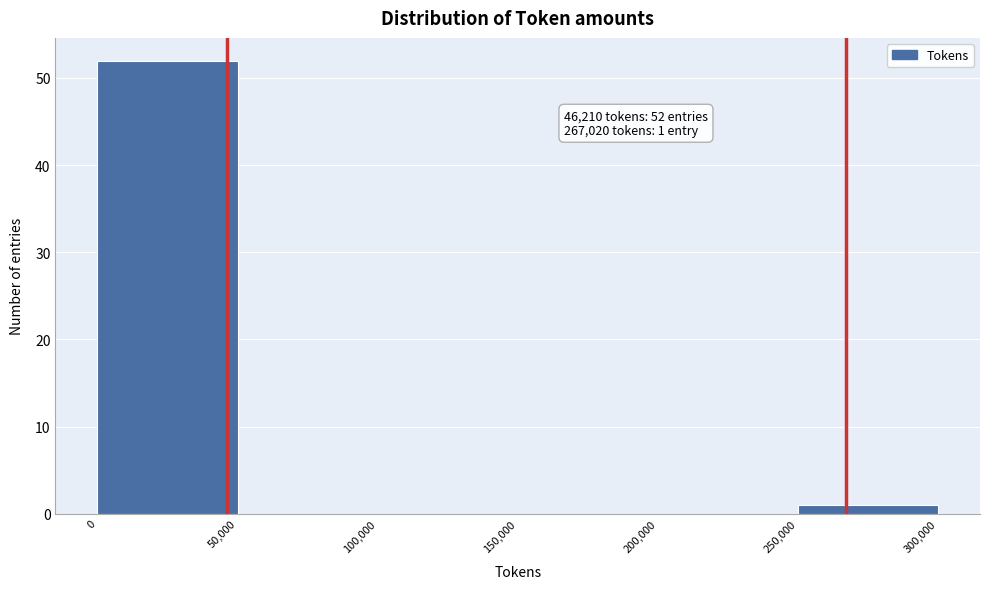

Over which range of the x-axis is the bar tallest?

0 to 50,000